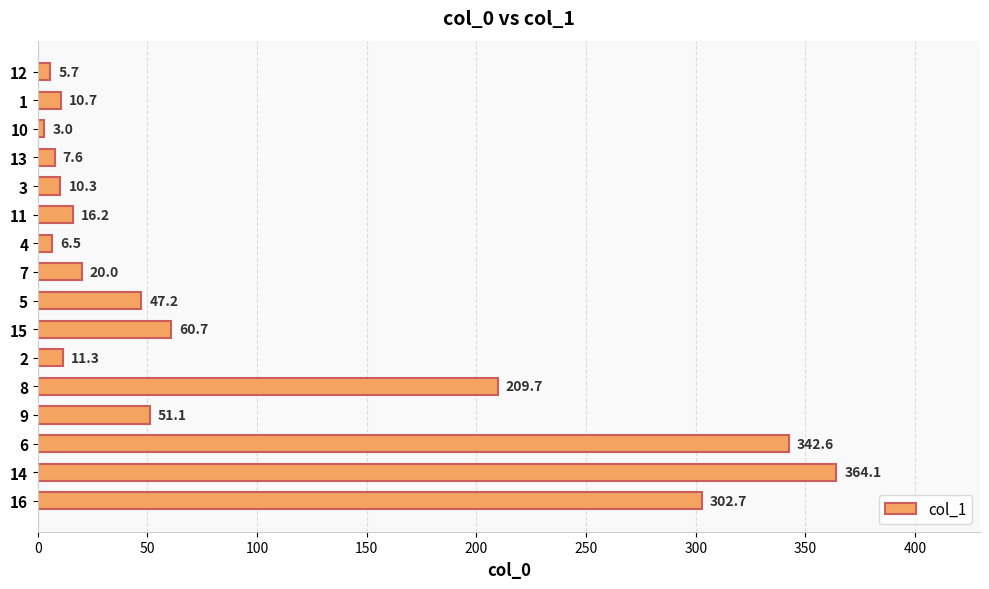

Is it true that the value at 15 is 21.3?

False